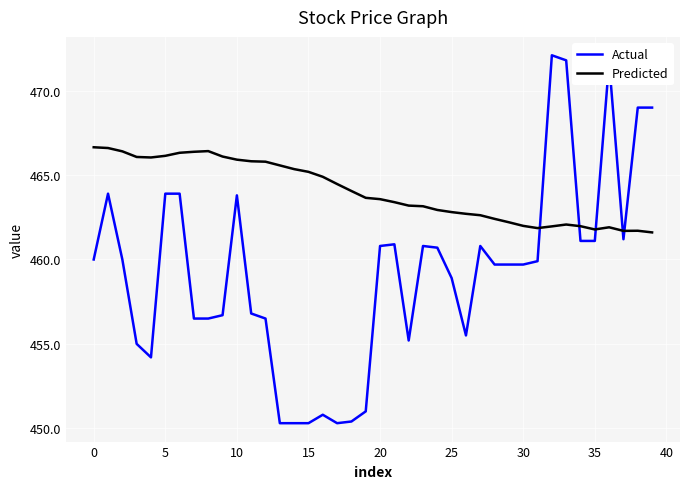

Which series has the widest spread of values?

Actual